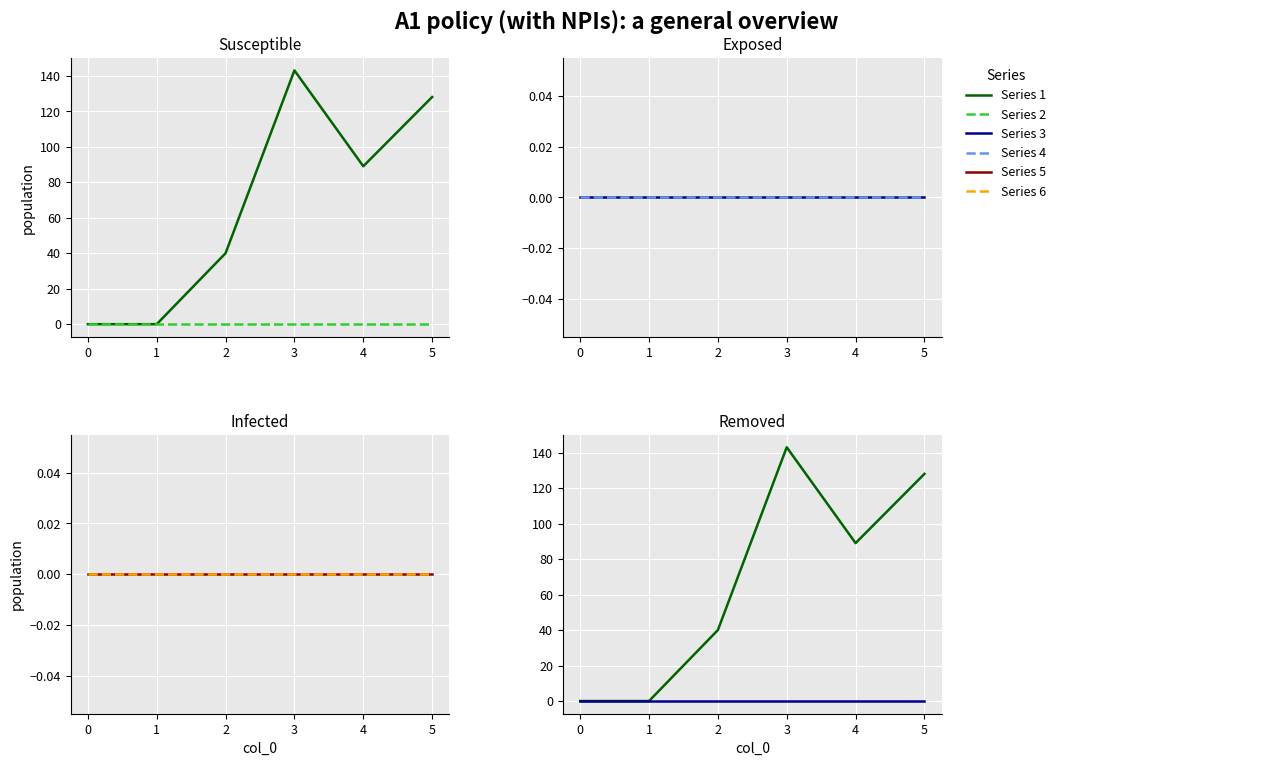

Which series has the widest spread of values?

Series 1